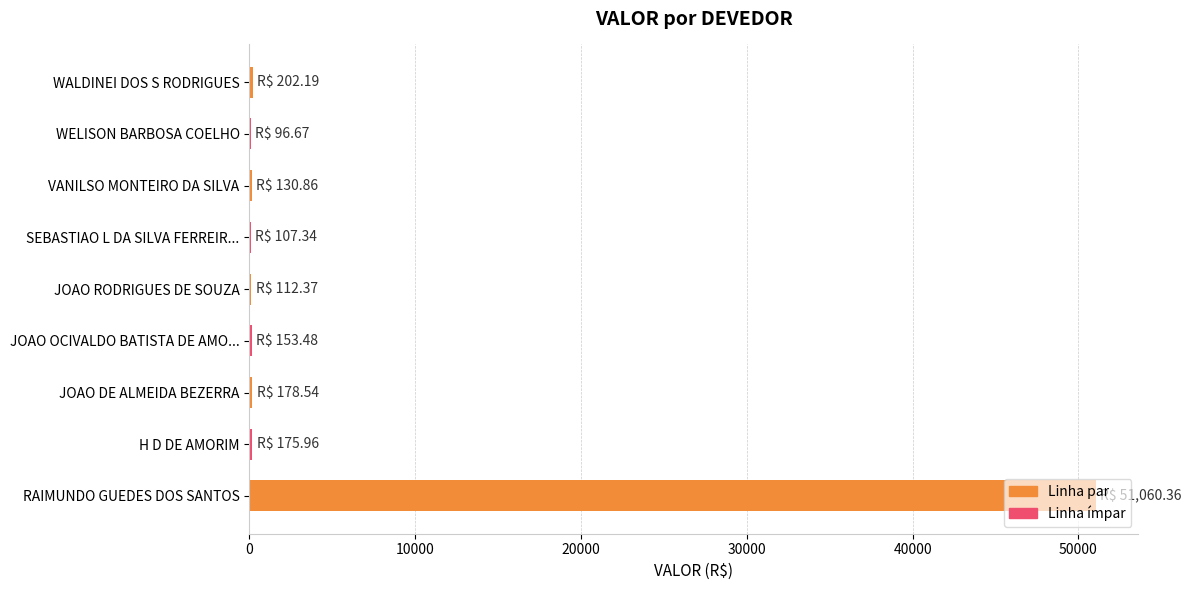

What is the greatest value displayed?

51060.4